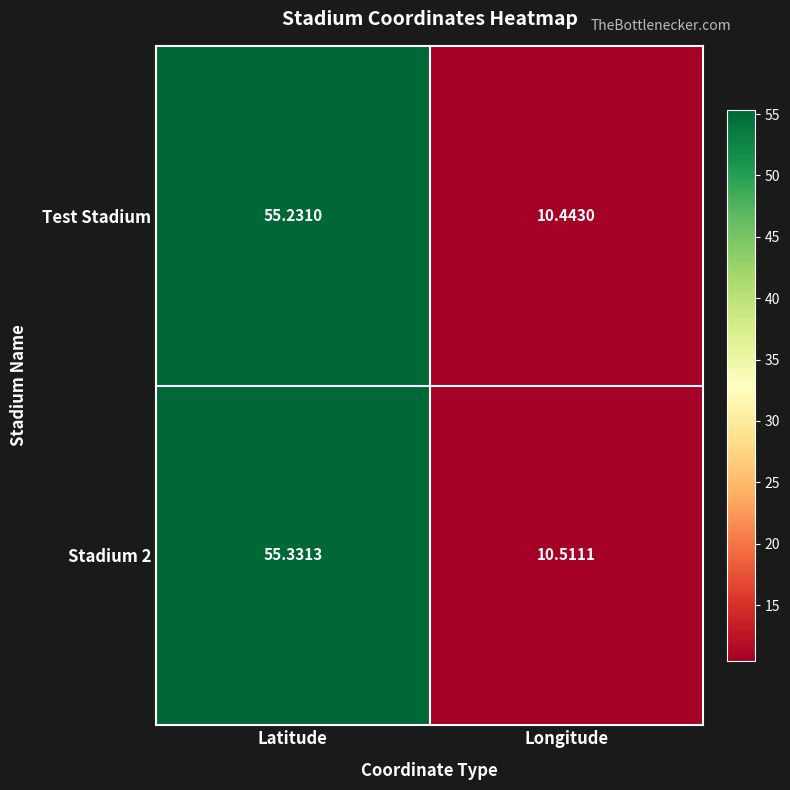

At how many categories does at least one series exceed 19?

1